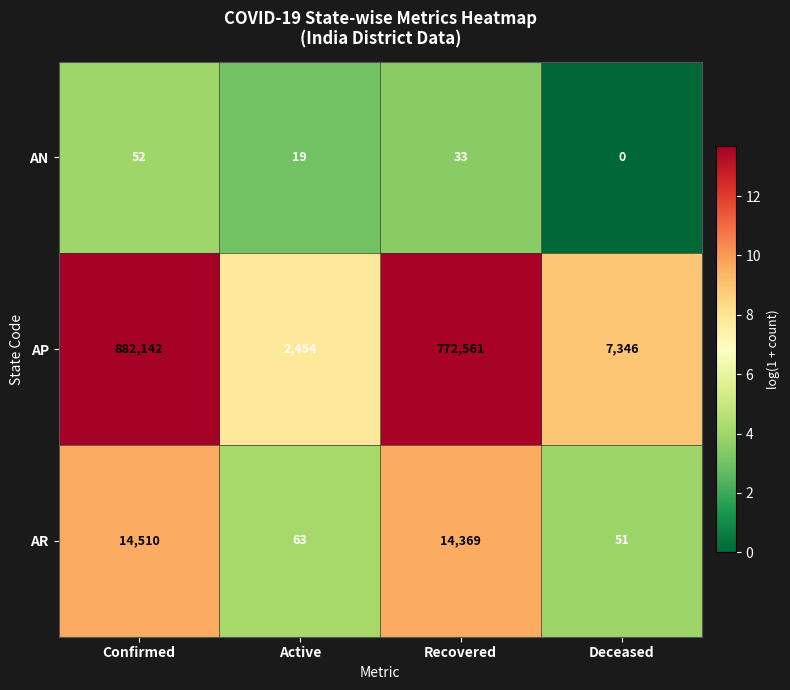

The value of AN at Deceased is -30. True or false?

False